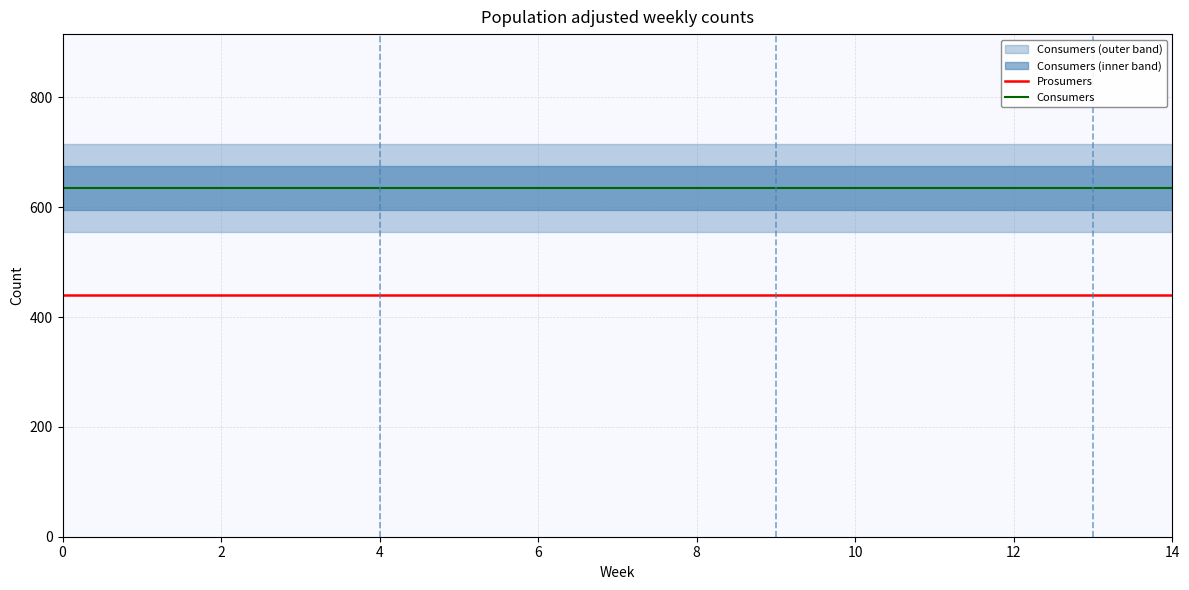

Is it true that Consumers equals 635 at 12?

True